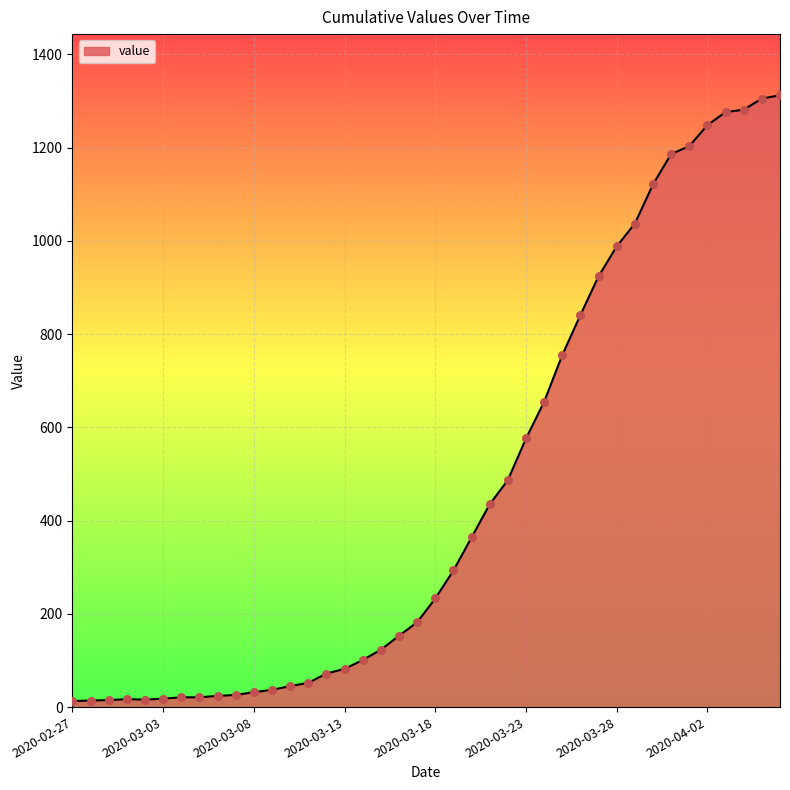

What is the maximum value shown in the chart?

1312